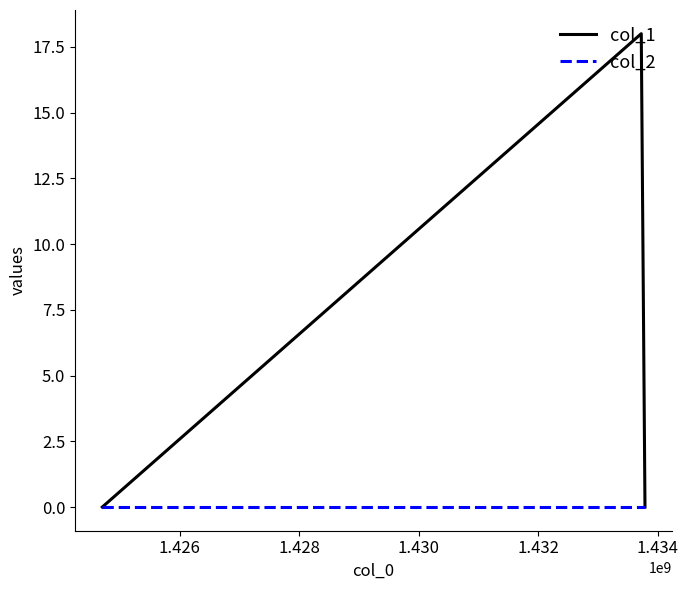

Which series has the largest total across all categories?

col_1